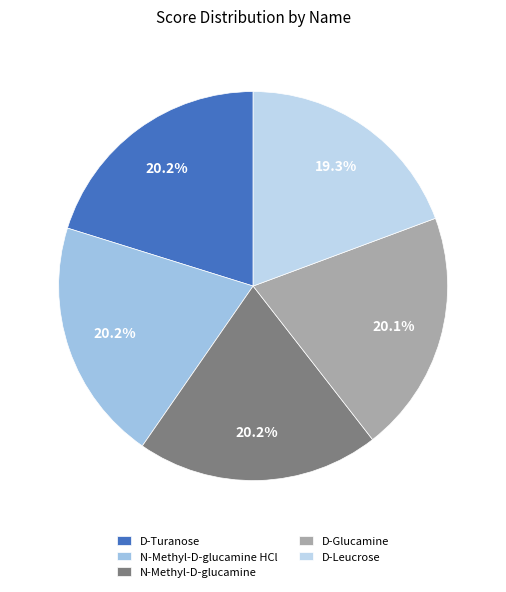

Is it true that N-Methyl-D-glucamine HCl is 8% of the pie?

False